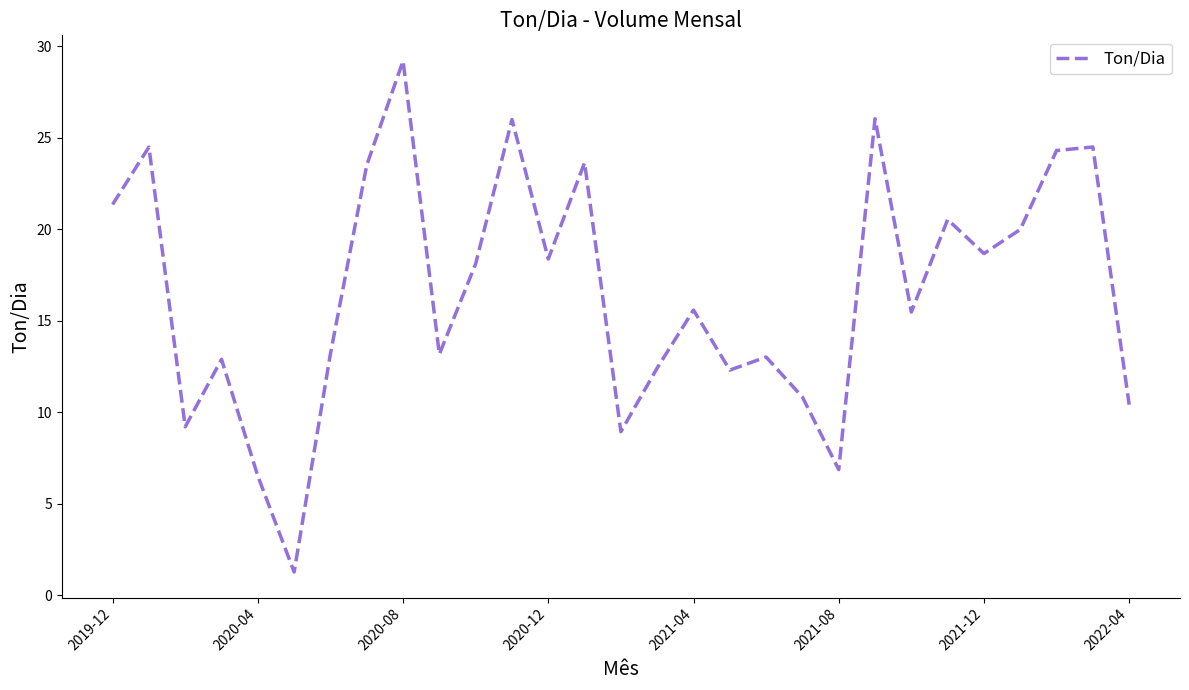

What is the difference between the maximum and minimum values?

27.9